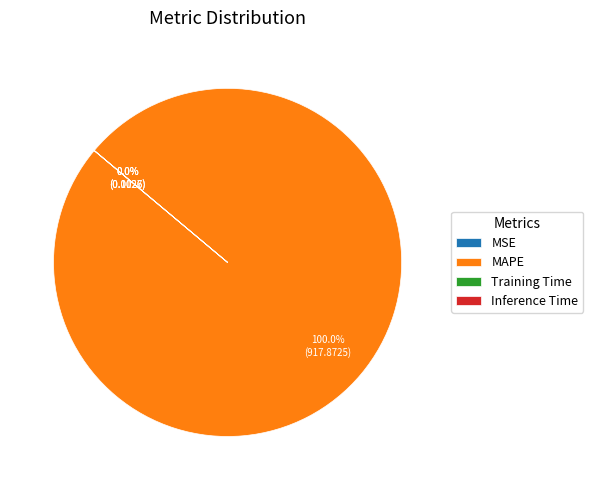

To the nearest percent, what is the difference between the largest and smallest slice percentages?

100%